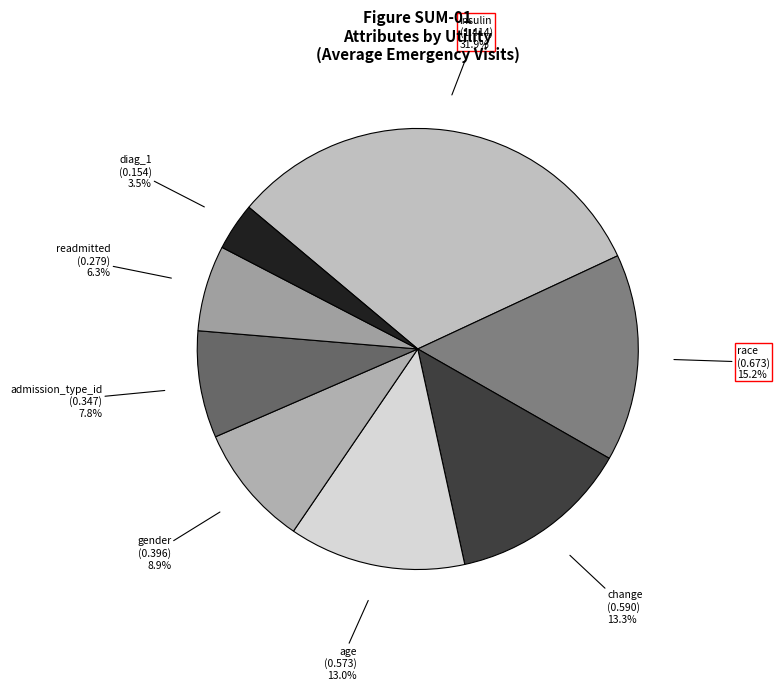

Which slice is the largest?

insulin